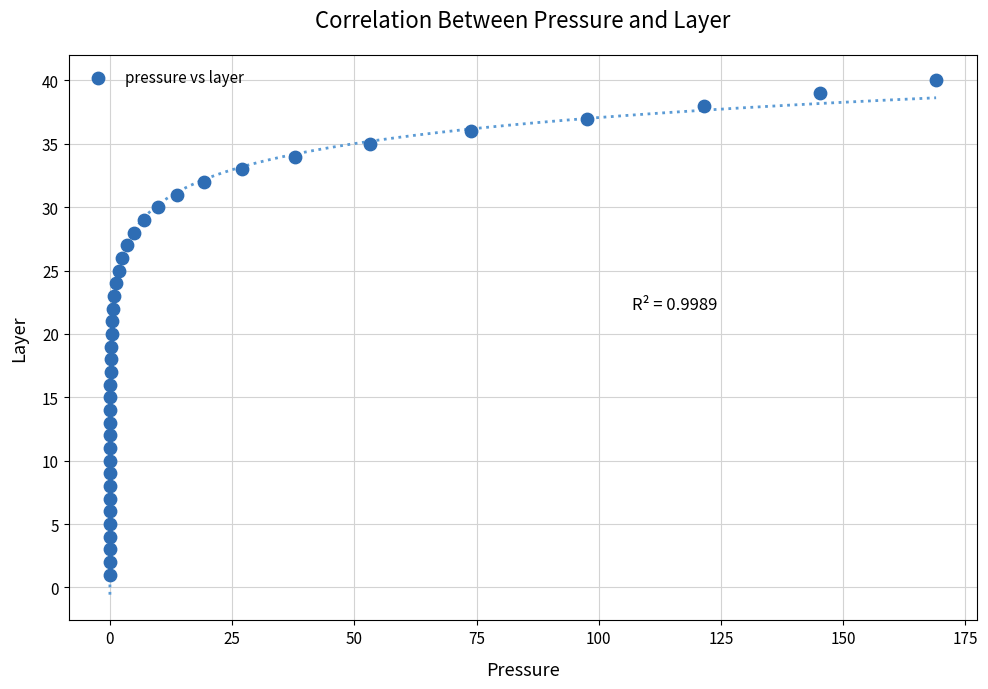

What is the range of Y values (max minus min)?

39